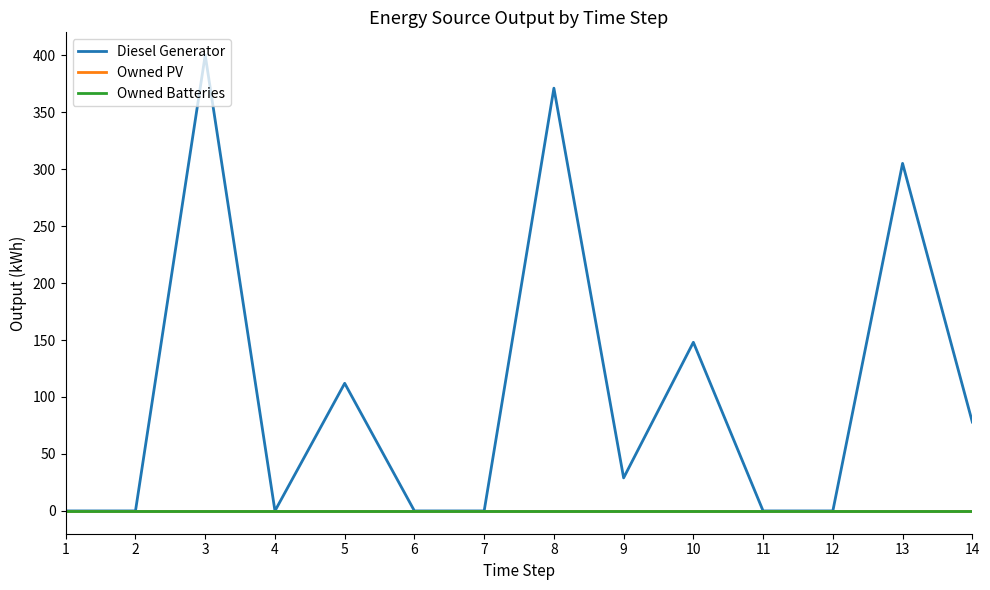

Does the chart display data point markers on the line(s)?

No